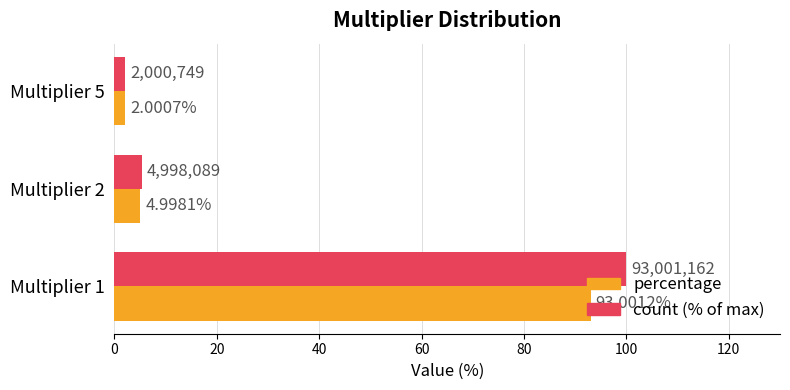

What is the maximum value shown in the chart?

100.0